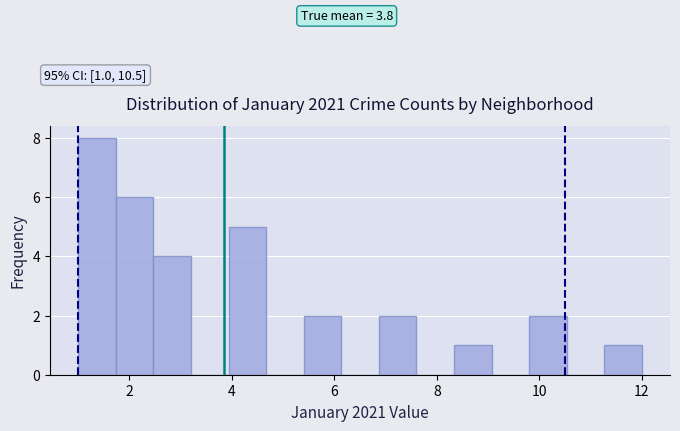

Around what value on the x-axis is the tallest bar? Give the approximate position of its centre, as read against the axis.

1.4